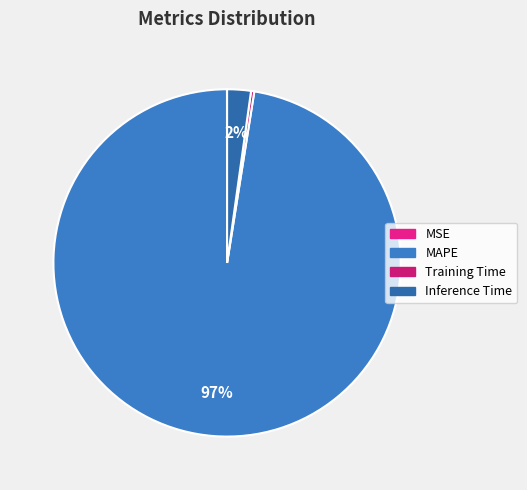

Is MAPE the majority of the pie?

Yes